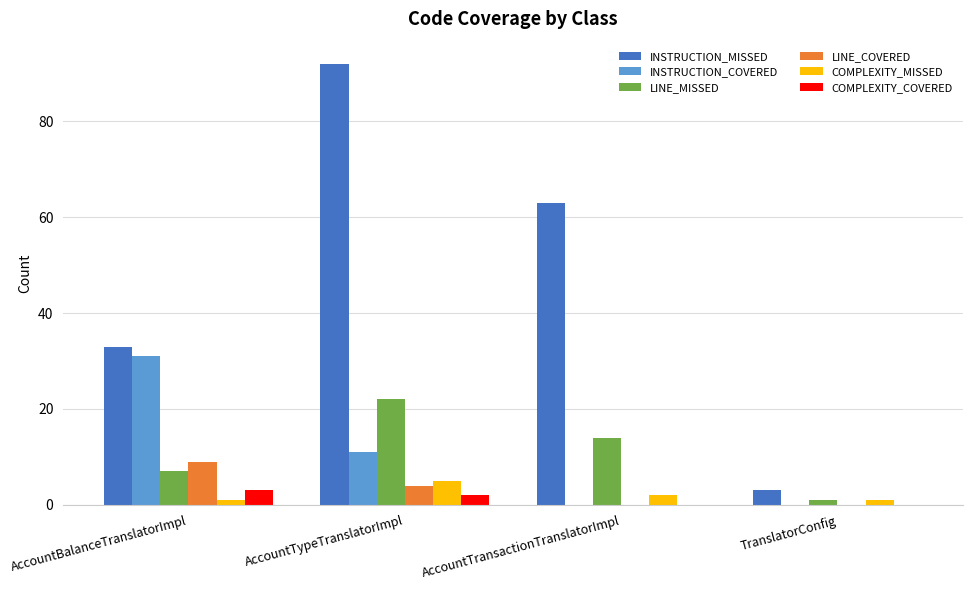

Count the number of categories in the chart.

4